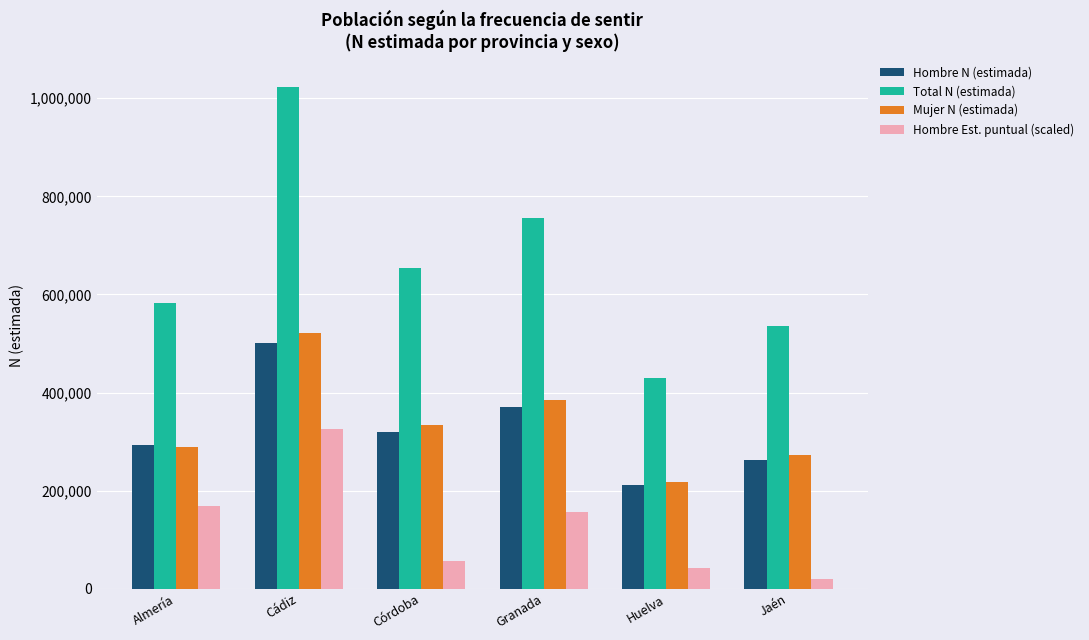

What is the minimum value shown in the chart?

20364.6